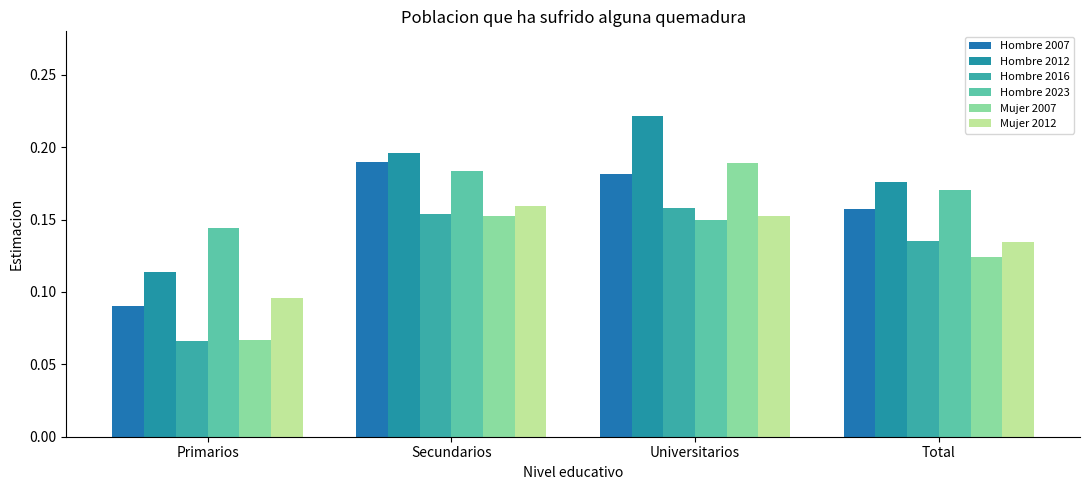

Which label corresponds to the smallest value in the chart?

Primarios